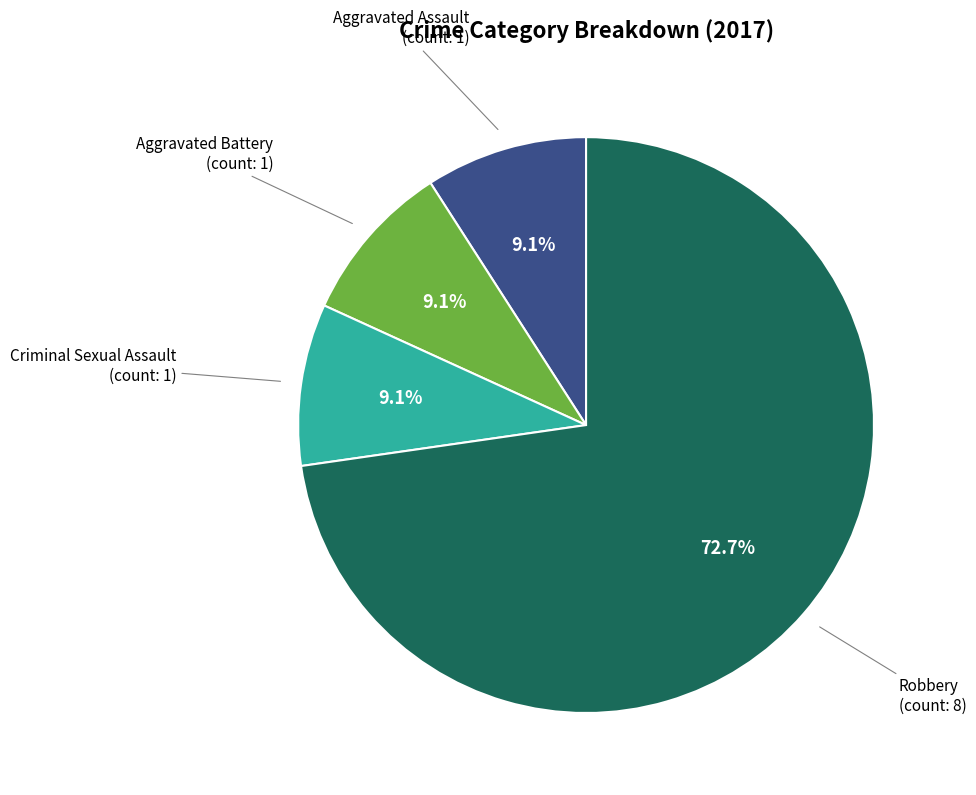

To the nearest percent, what is the difference between the largest and smallest slice percentages?

64%